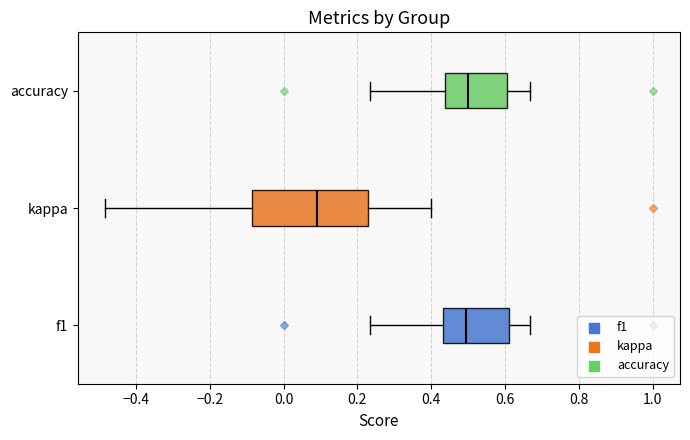

Reading bottom to top, transcribe this box plot: for each box, give where its median line is, the range the box spans, and where its two whiskers end, as read against the x-axis. The values are not printed on the chart, so give them approximately, as read against the axis.

f1: median 0.50, box 0.44 to 0.62, whiskers 0.24 to 0.66
kappa: median 0.10, box -0.08 to 0.22, whiskers -0.48 to 0.40
accuracy: median 0.50, box 0.44 to 0.60, whiskers 0.24 to 0.66